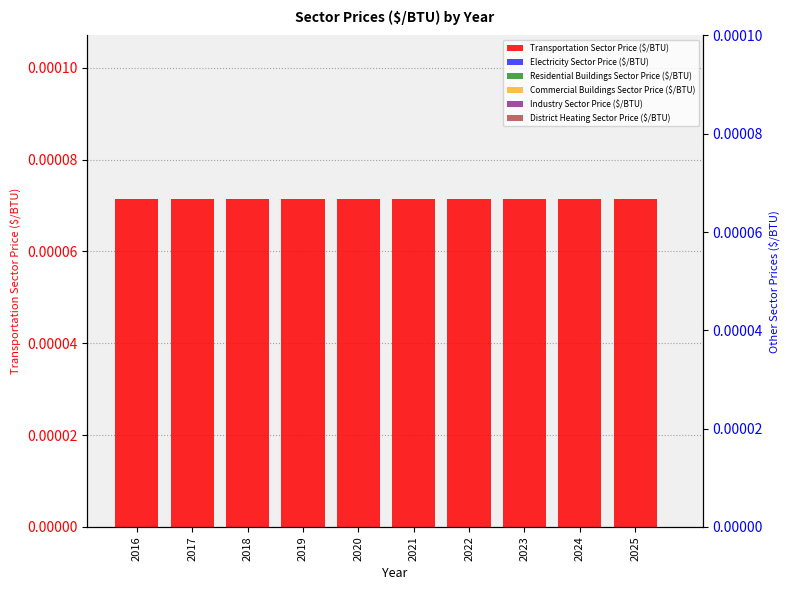

How many series are shown in this chart?

6